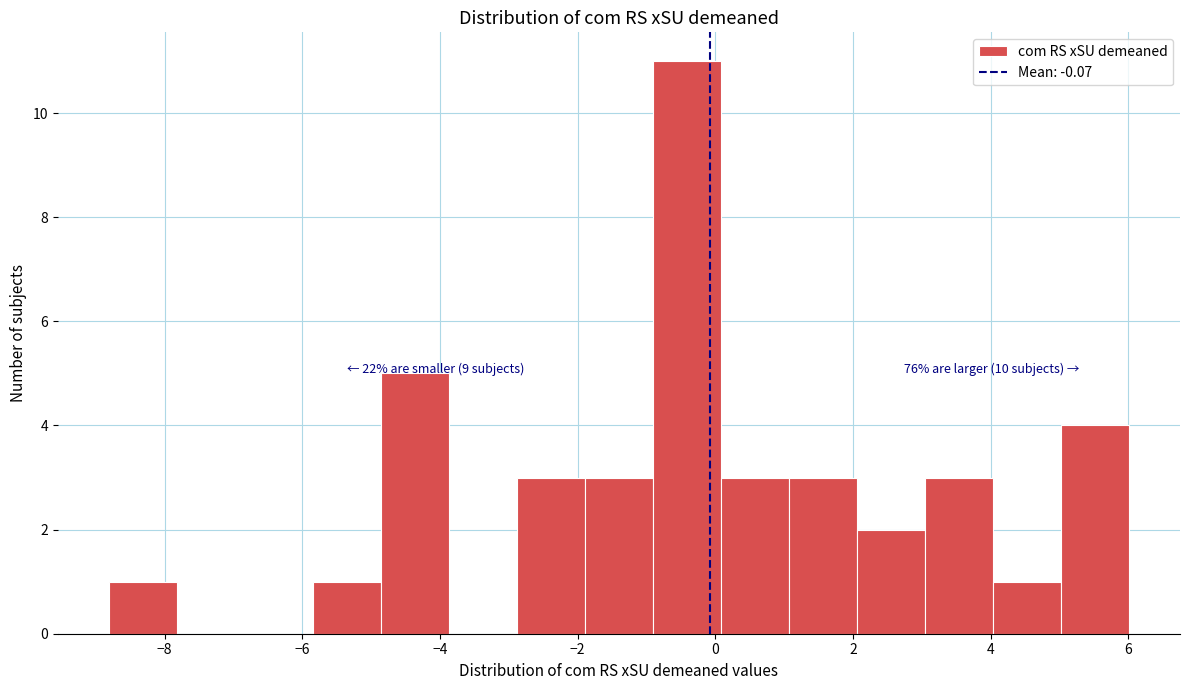

Which range on the x-axis has the tallest bar?

-1.0 to 0.0